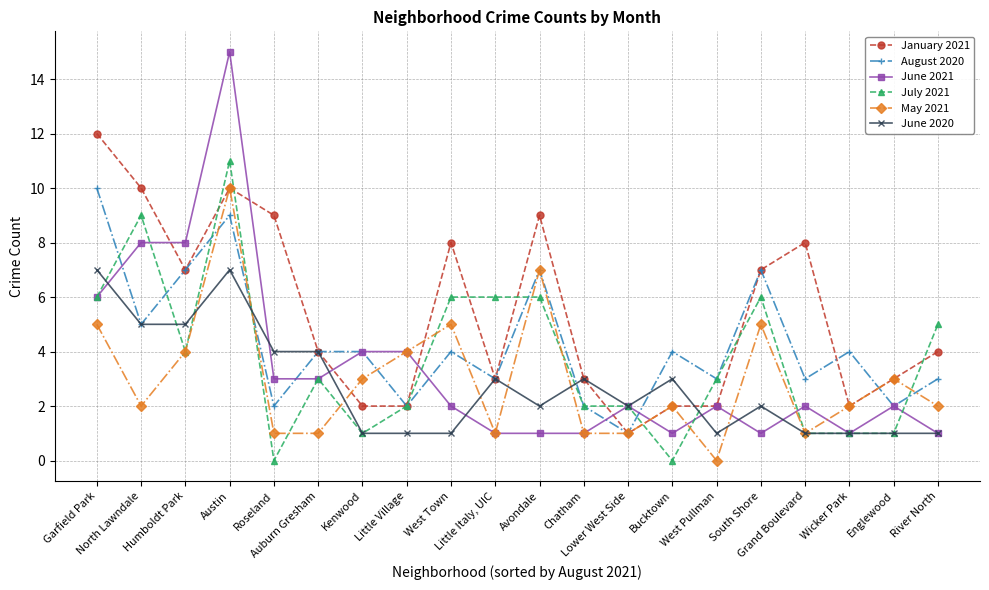

Which series has the largest total across all categories?

January 2021